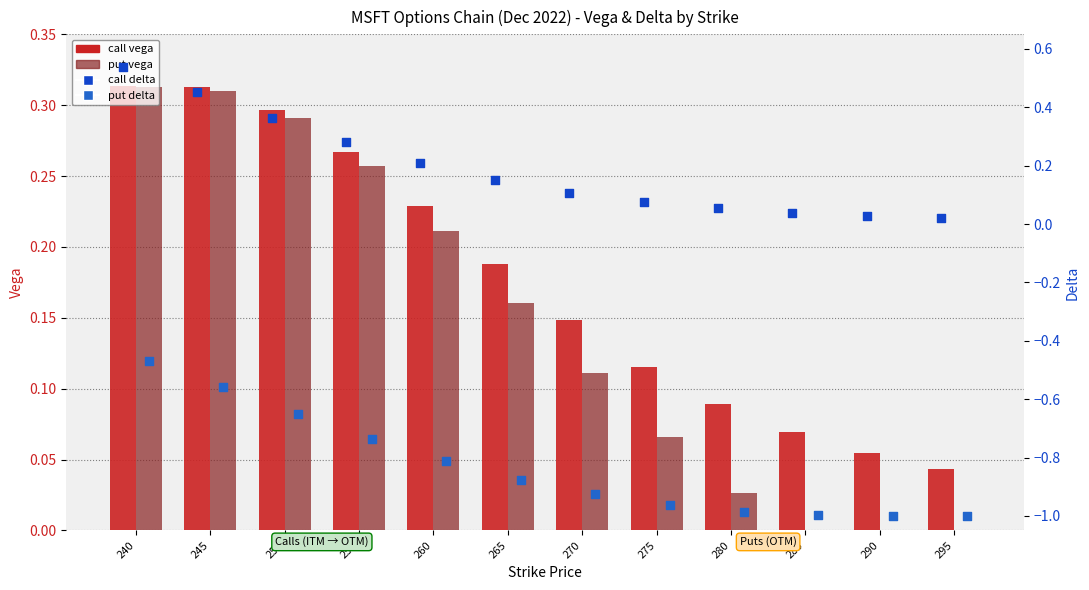

Which series has the largest total across all categories?

call delta